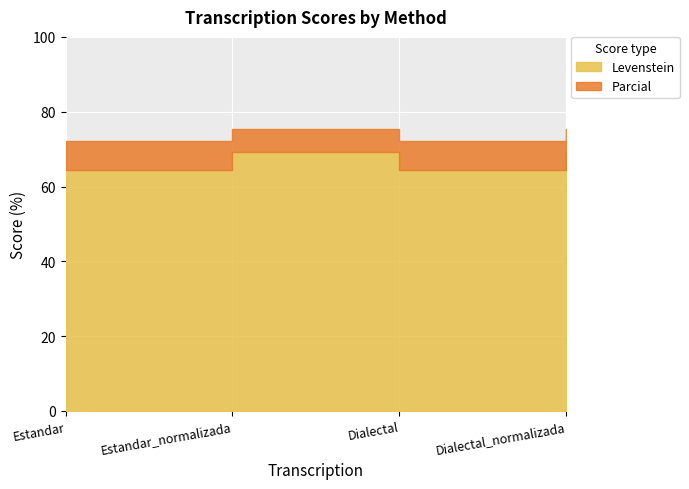

How many lines are shown in the chart?

2